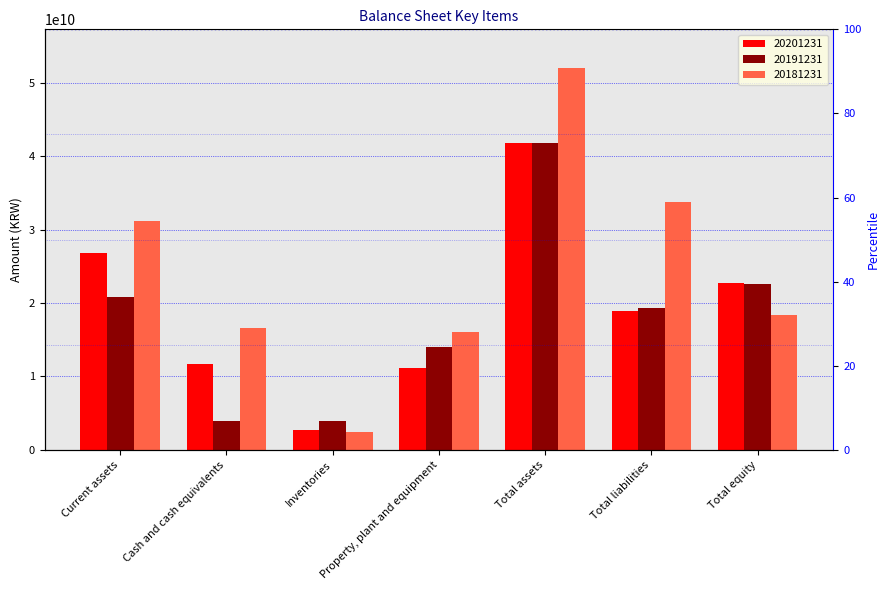

Read the 20181231 value at Total equity, to the nearest 100.

18383818300